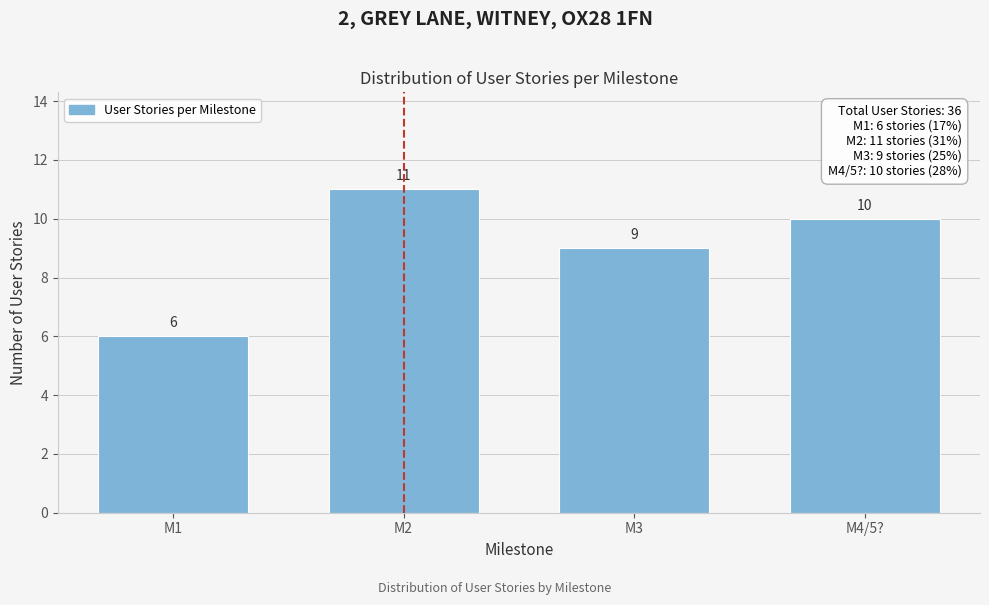

Reading left to right, transcribe all the data shown in this chart.

M1=6	M2=11	M3=9	M4/5?=10